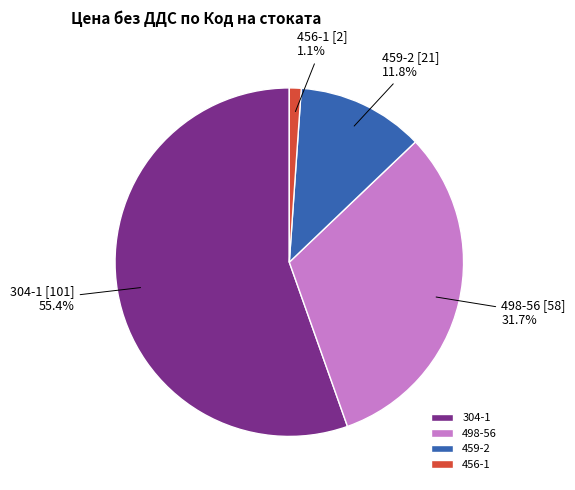

What is the total percentage of 304-1 and 456-1?

56.5%